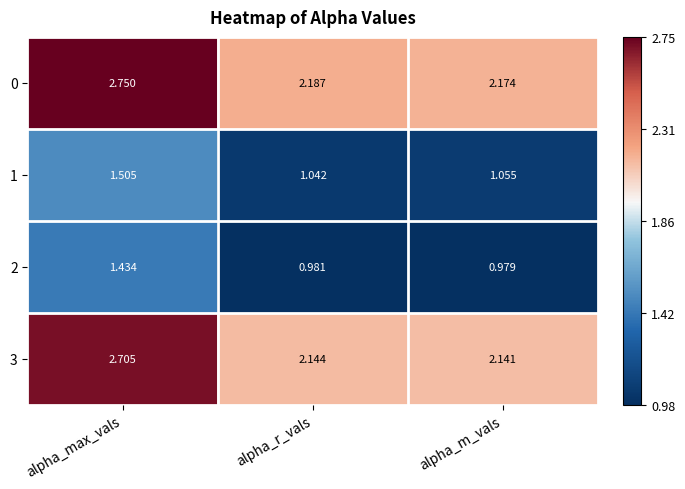

Where is 1 nearest to the value 1?

alpha_r_vals